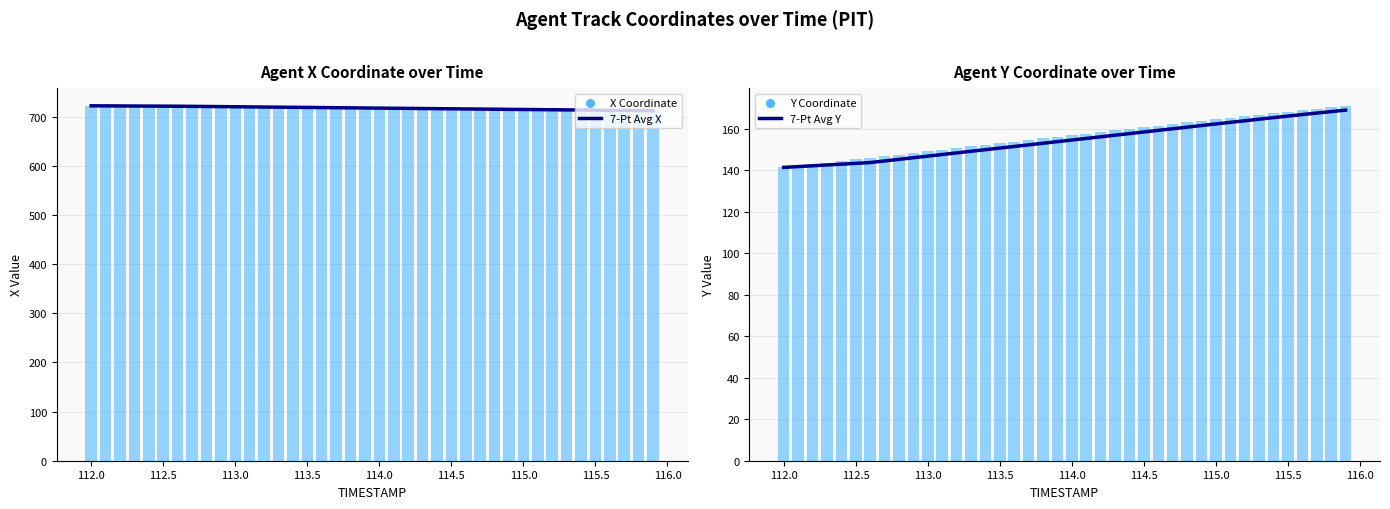

At how many categories does at least one series exceed 268?

40